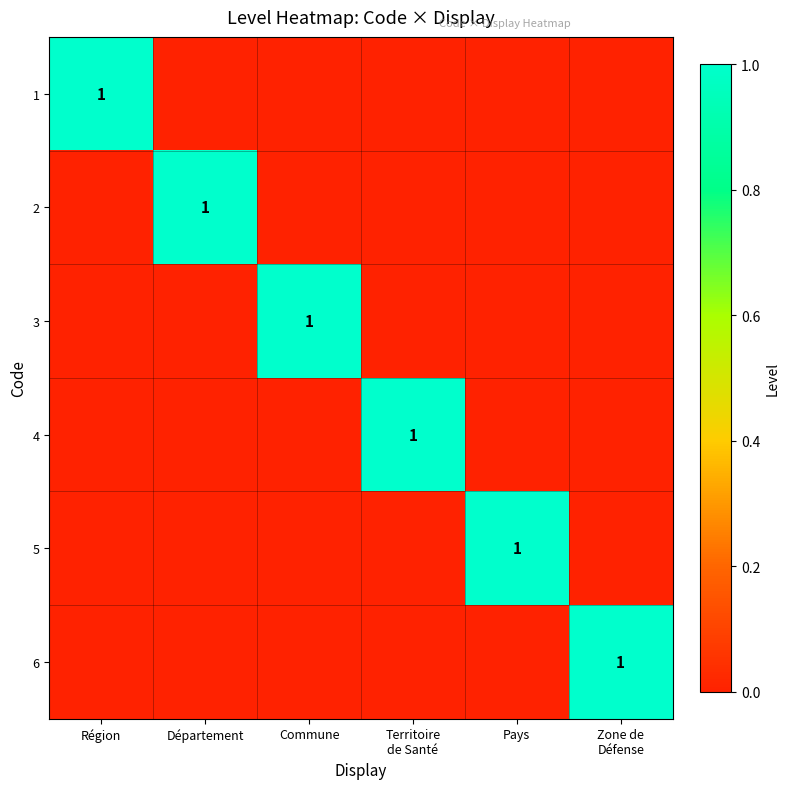

True or false: 3 has a value of 0 at Commune.

False